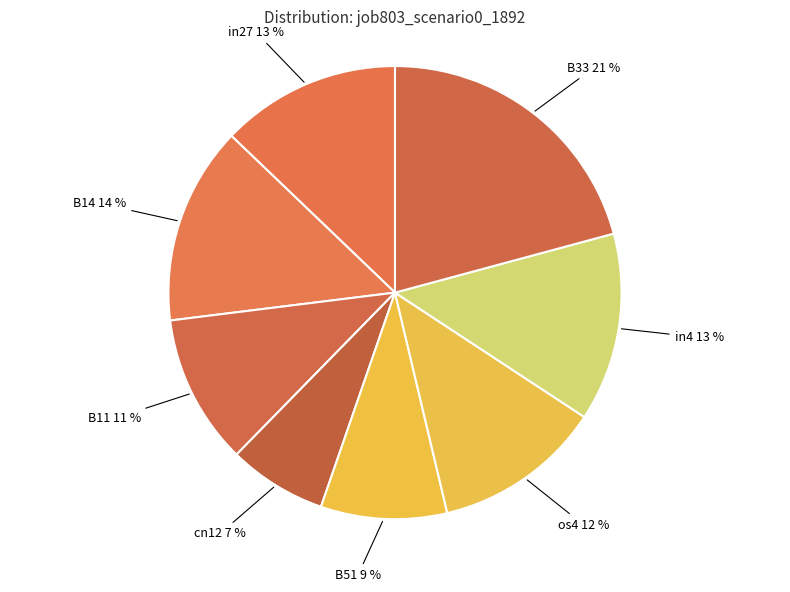

Count the number of slices in the pie.

8